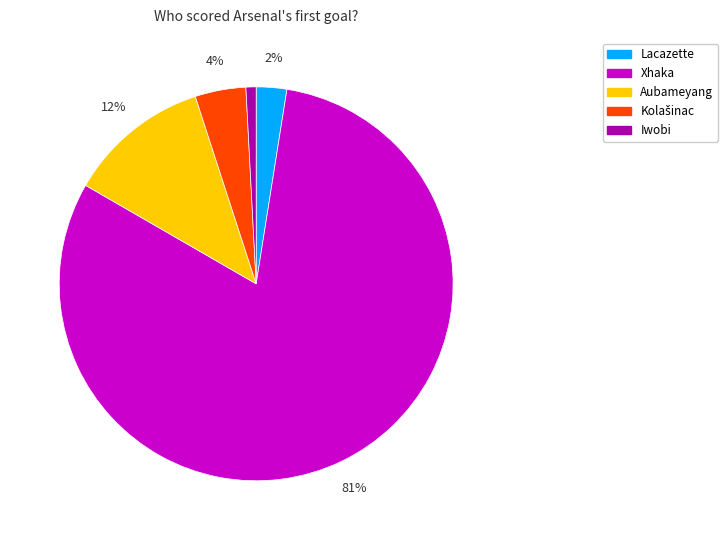

Is the sum of Lacazette and Iwobi greater than half?

No